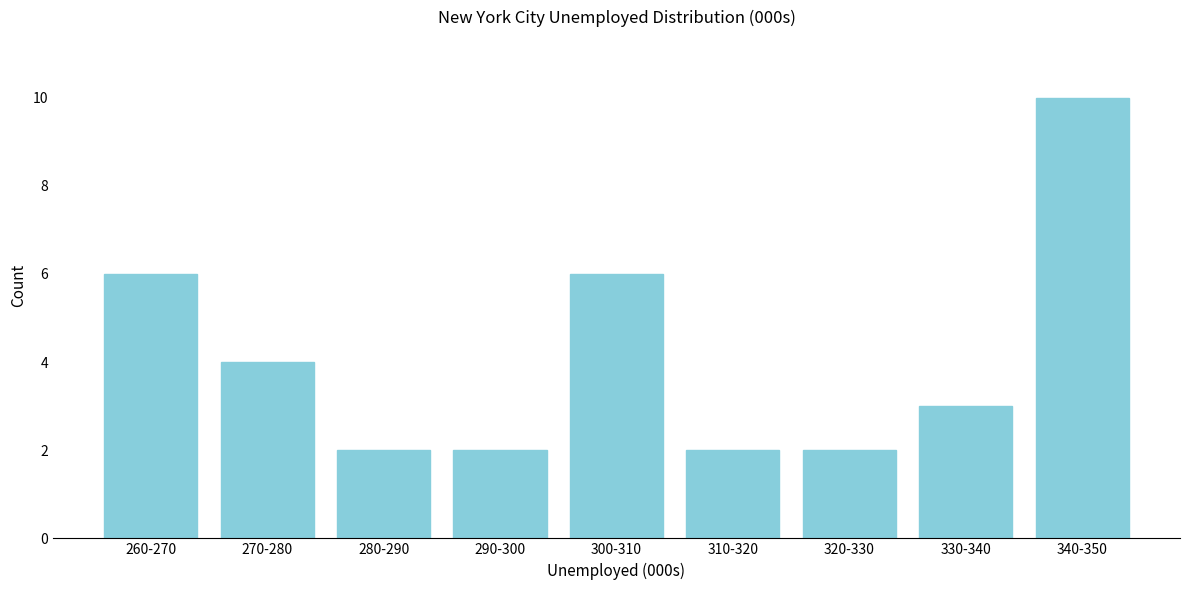

Reading left to right, transcribe all the data shown in this chart.

260-270=6	270-280=4	280-290=2	290-300=2	300-310=6	310-320=2	320-330=2	330-340=3	340-350=10